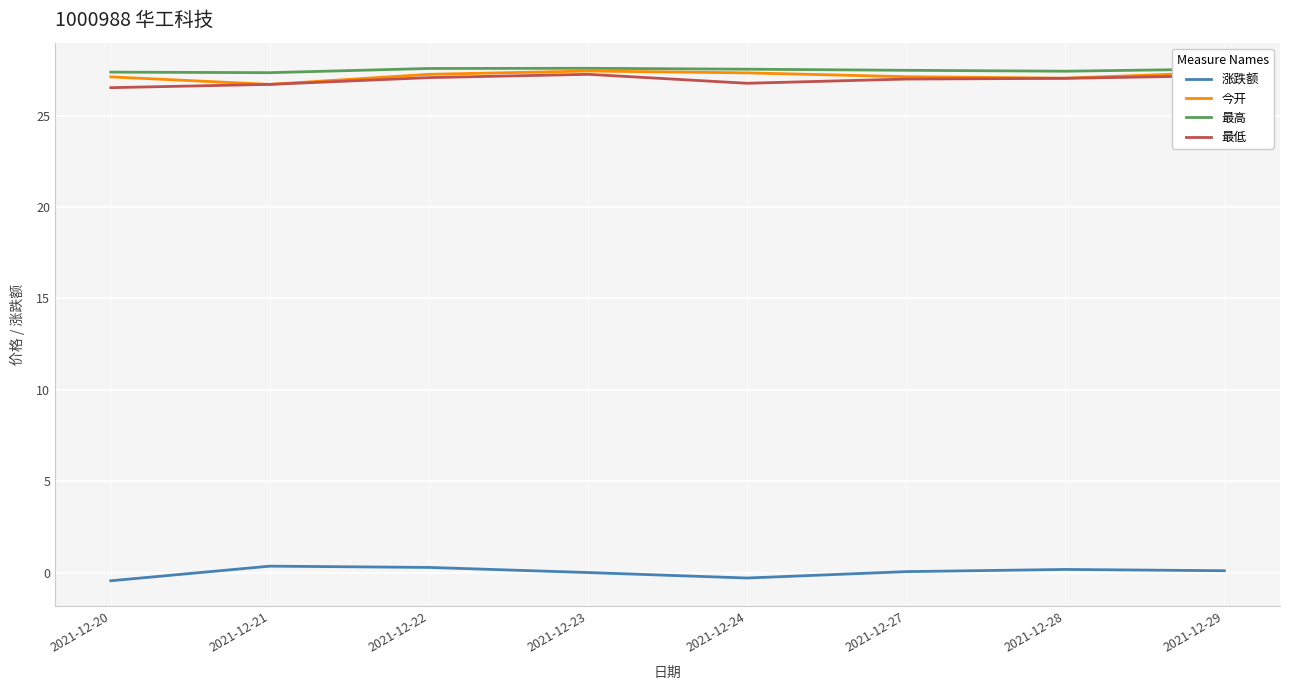

What is the maximum value shown in the chart?

27.6